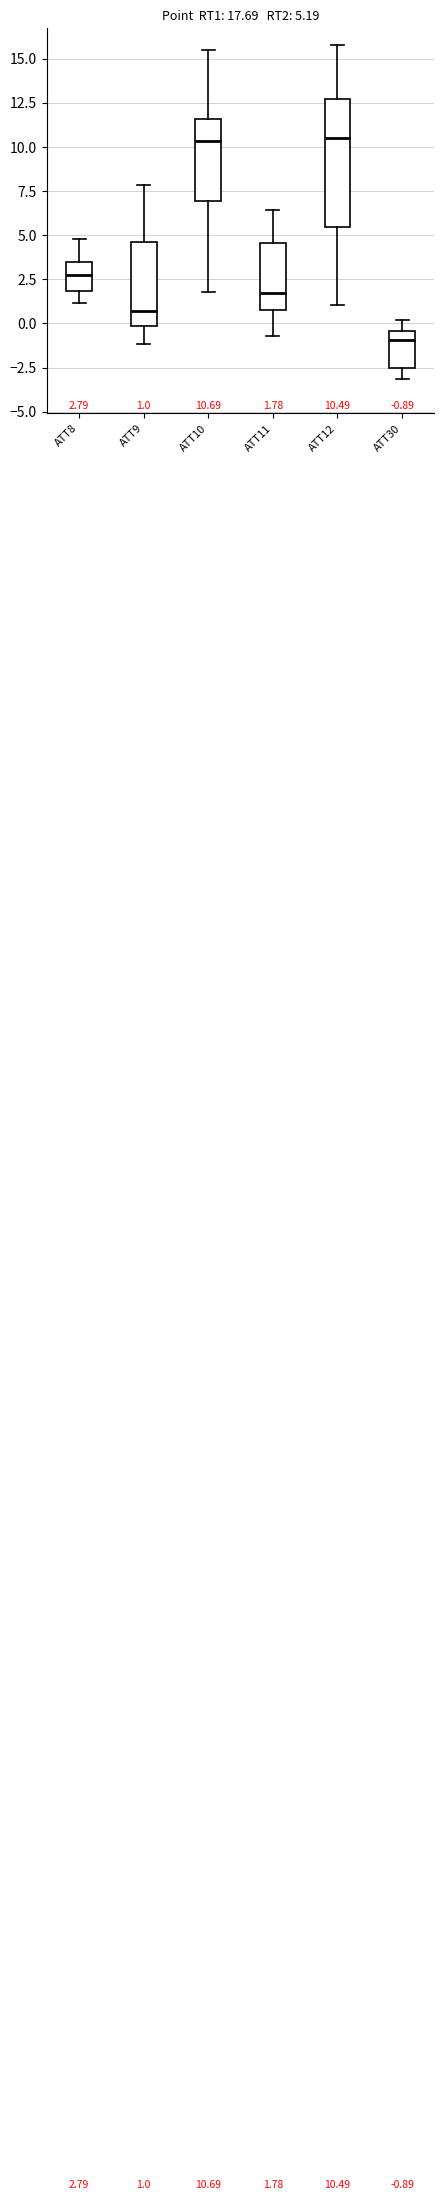

Which box is the tallest, from its lower edge to its upper edge?

ATT12